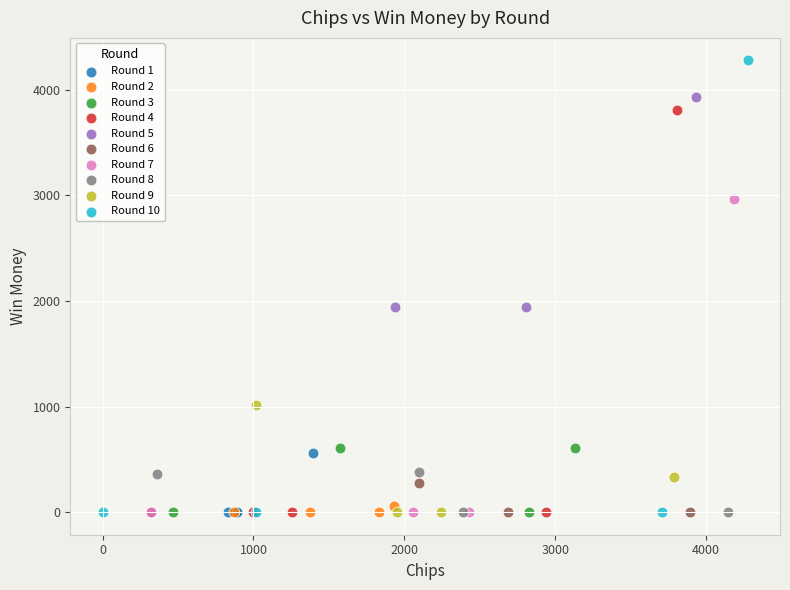

Which series has the widest spread of Y values?

Round 10